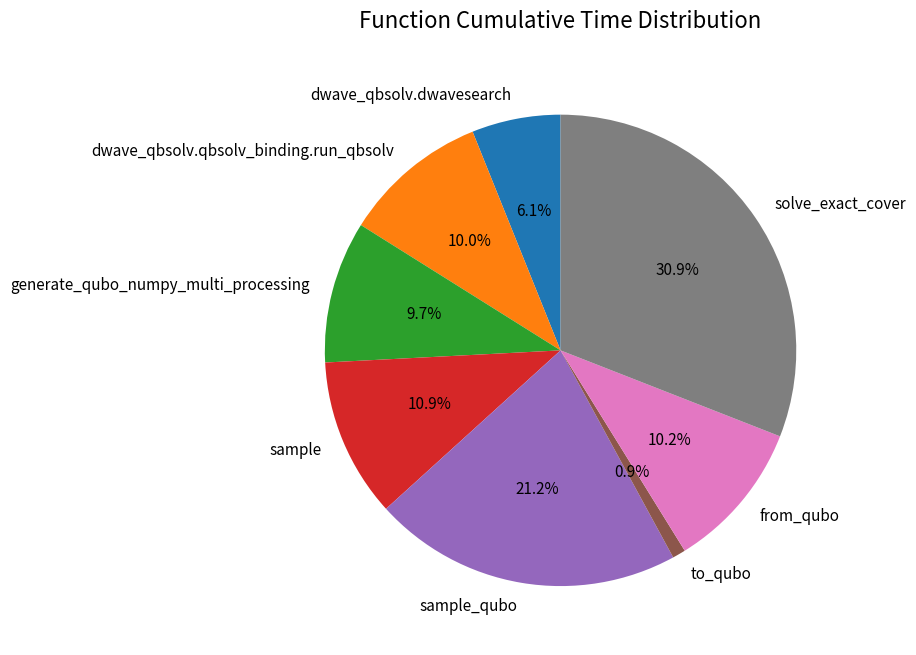

Does any single category account for the majority?

No